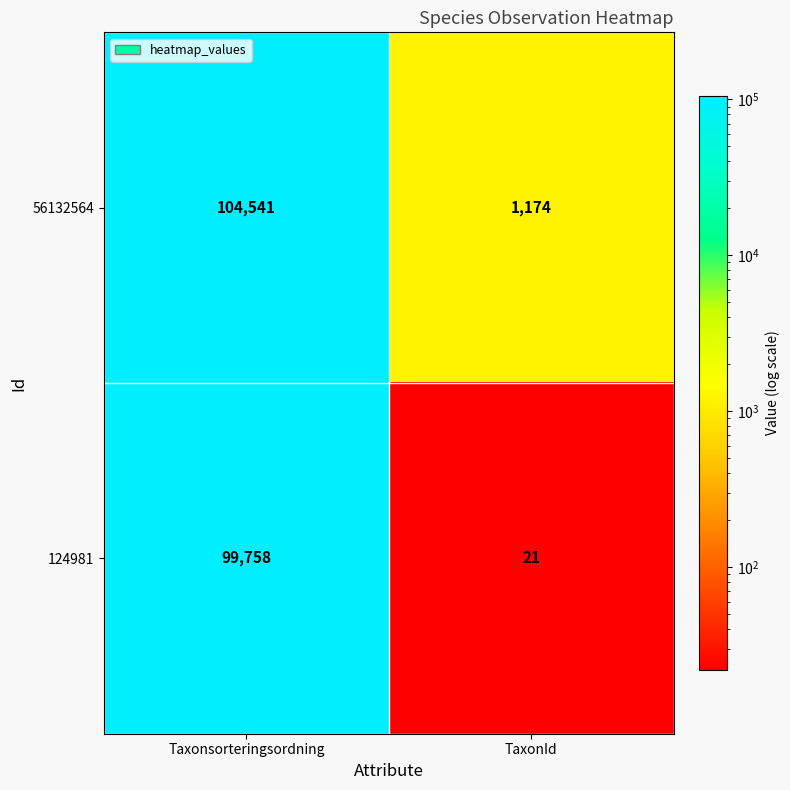

At which category is the sum across all series the highest?

Taxonsorteringsordning